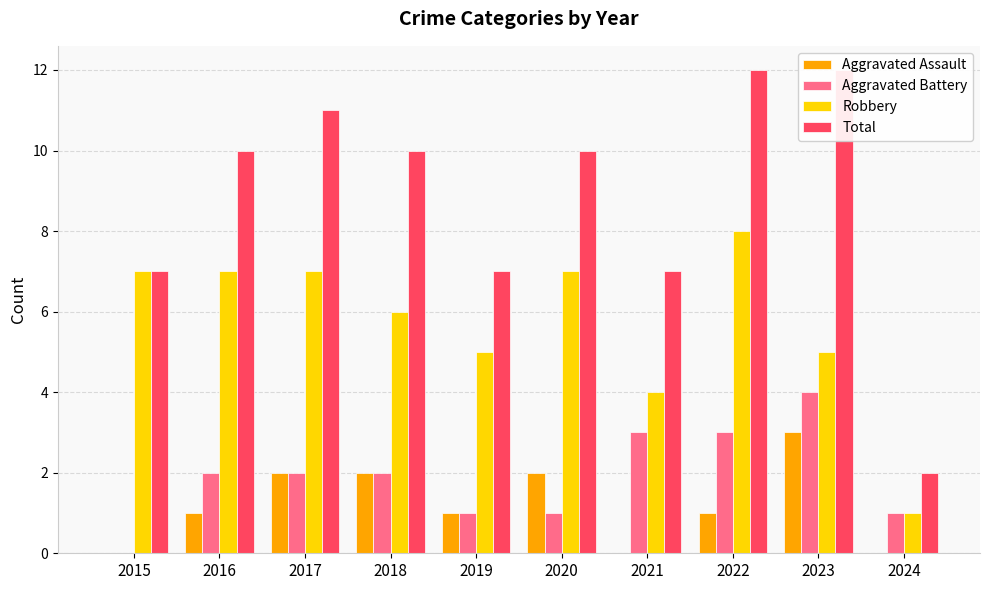

The Aggravated Battery series shows 1 at 2020. True or false?

False